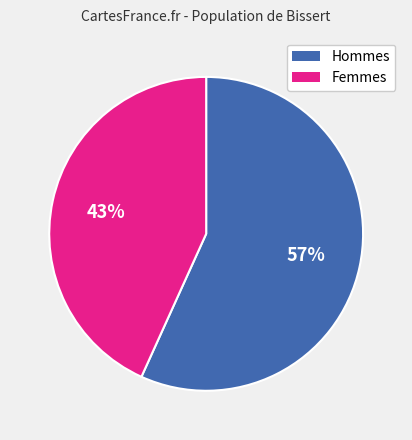

Is there any slice that represents more than half of the pie?

Yes